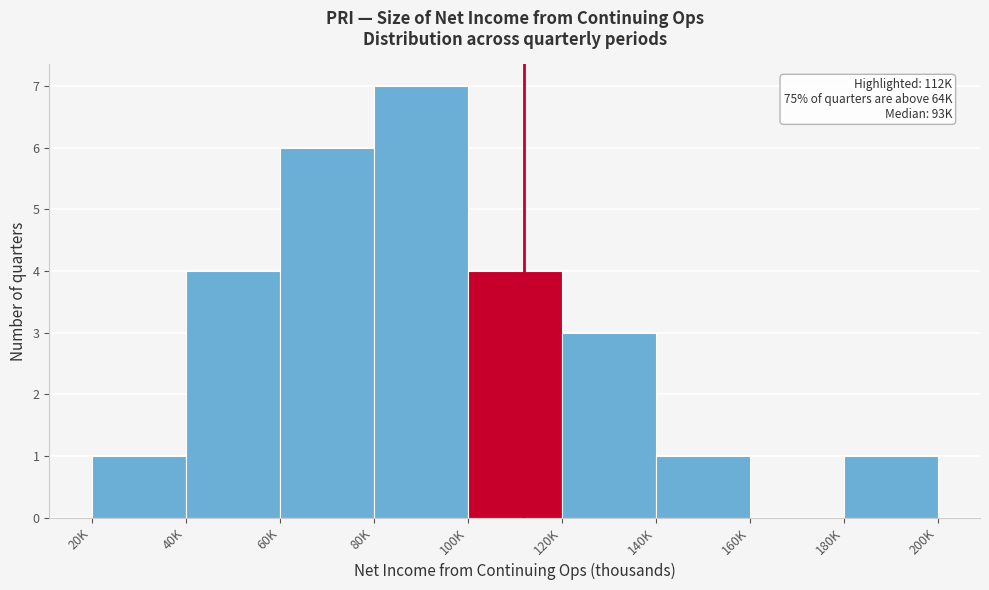

Reading left to right, transcribe all the data shown in this chart.

20K=1	40K=4	60K=6	80K=7	100K=4	120K=3	140K=1	160K=0	180K=1